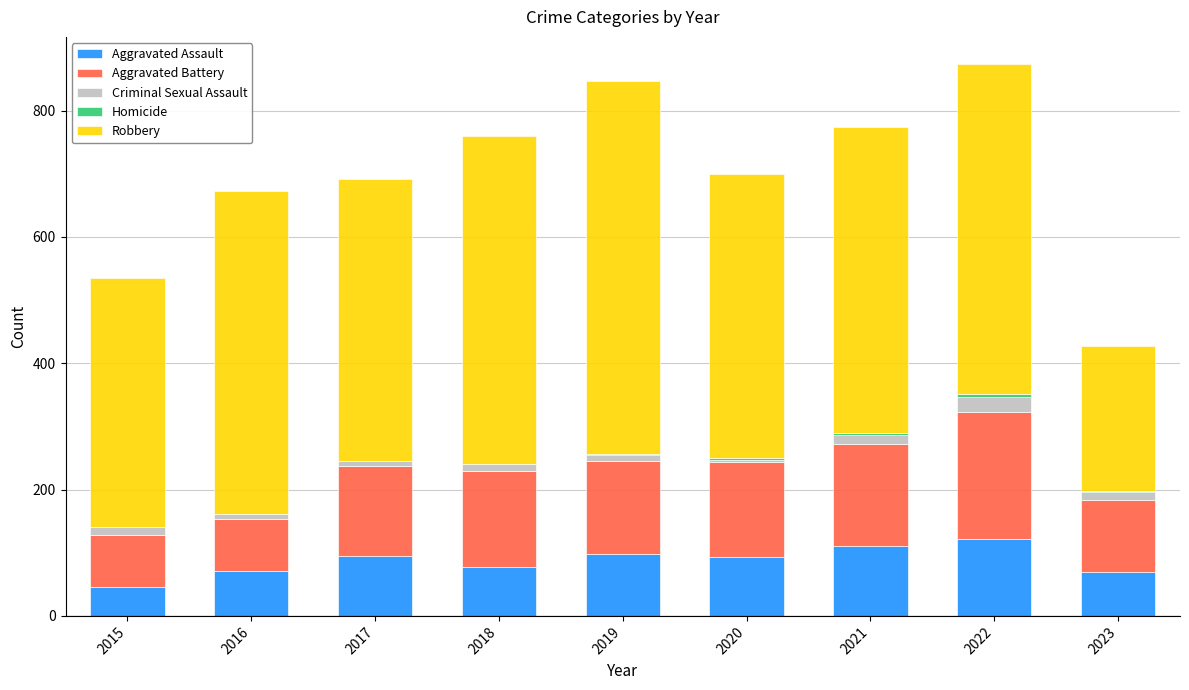

True or false: Aggravated Assault has a value of 32 at 2018.

False